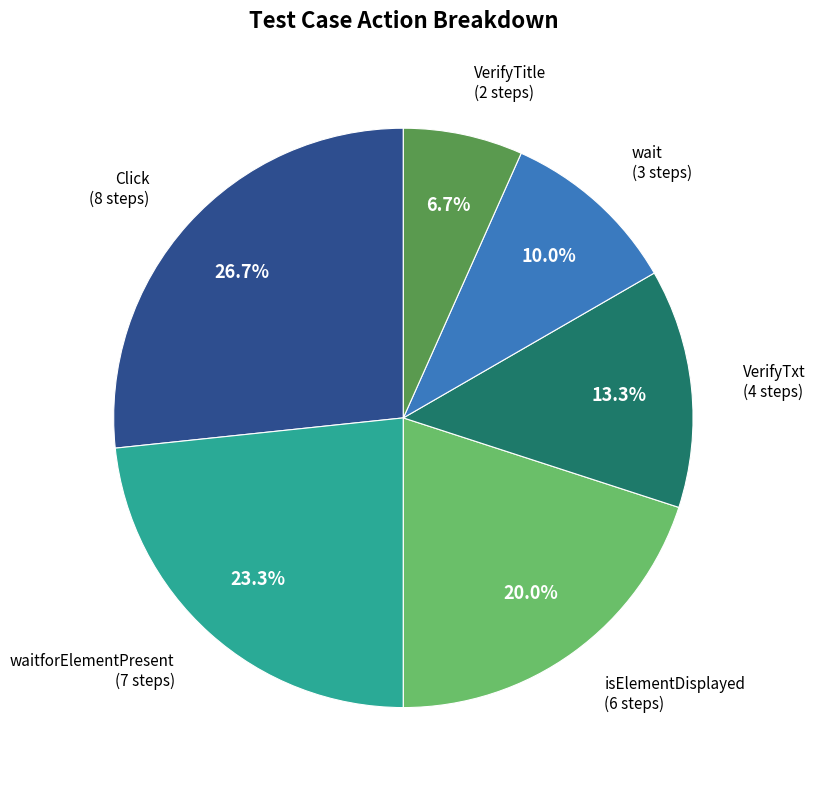

Does any single category account for the majority?

No